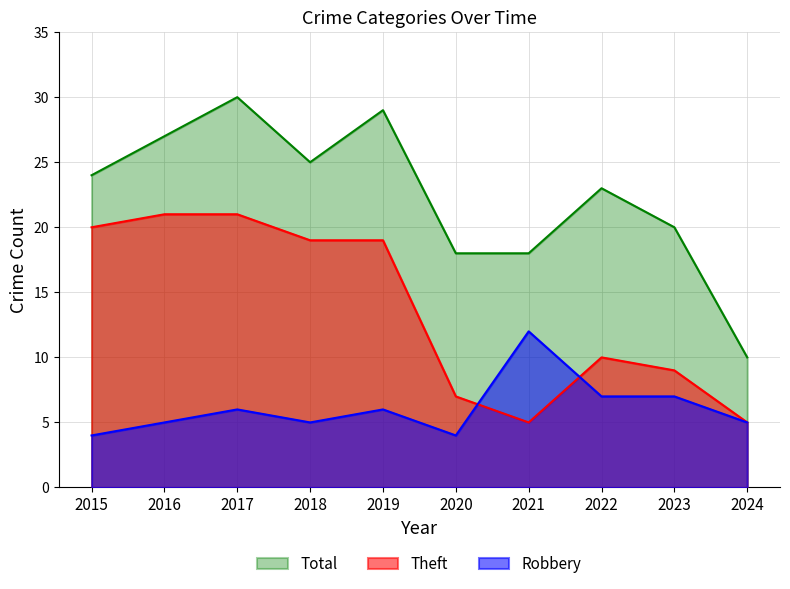

Which series has the largest total across all categories?

Total